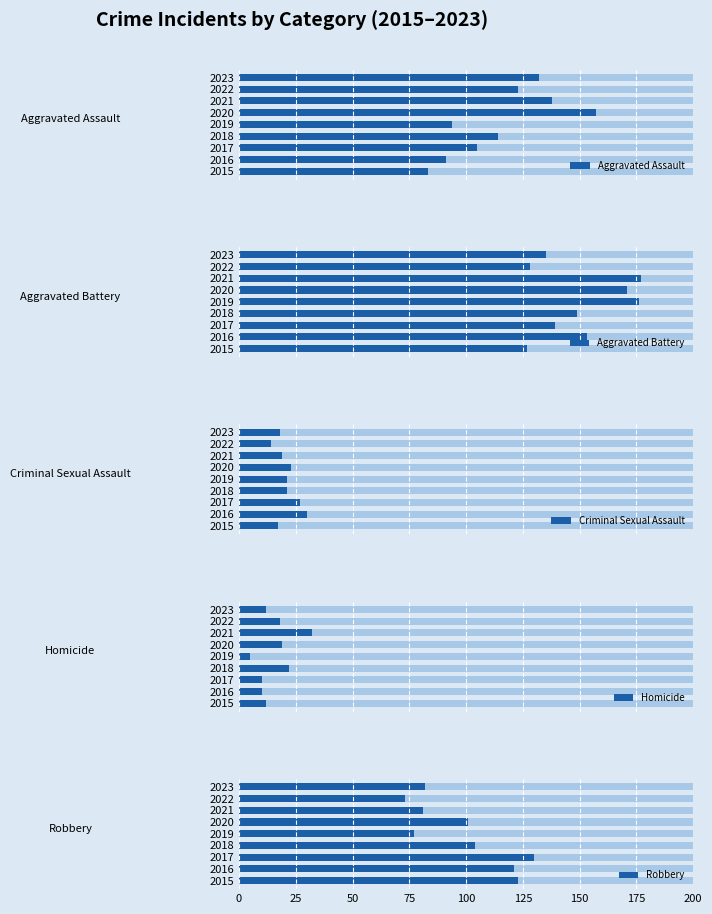

What is the greatest value displayed?

177